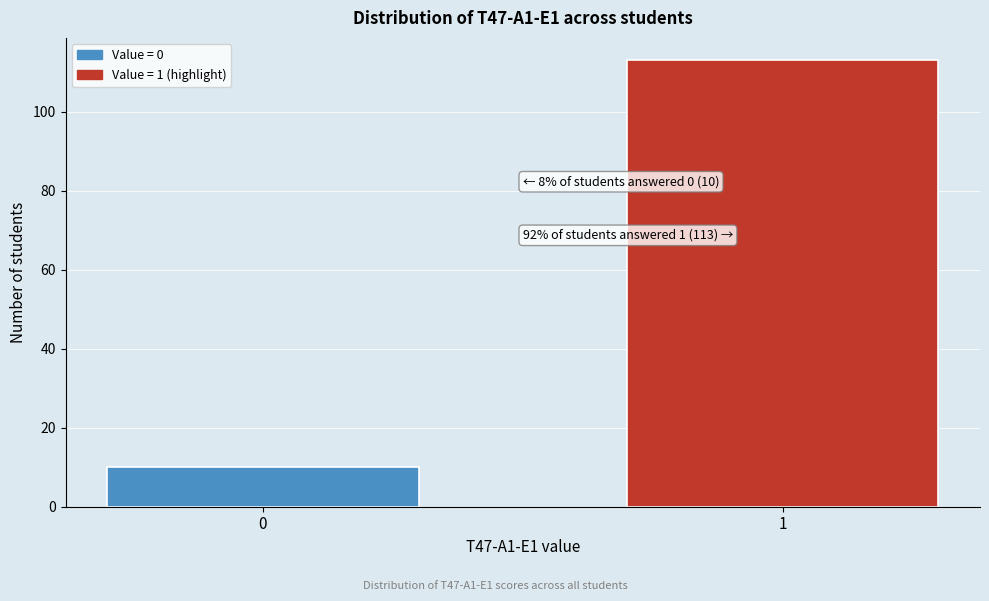

Reading left to right, extract all data points from this chart.

0=10	1=113